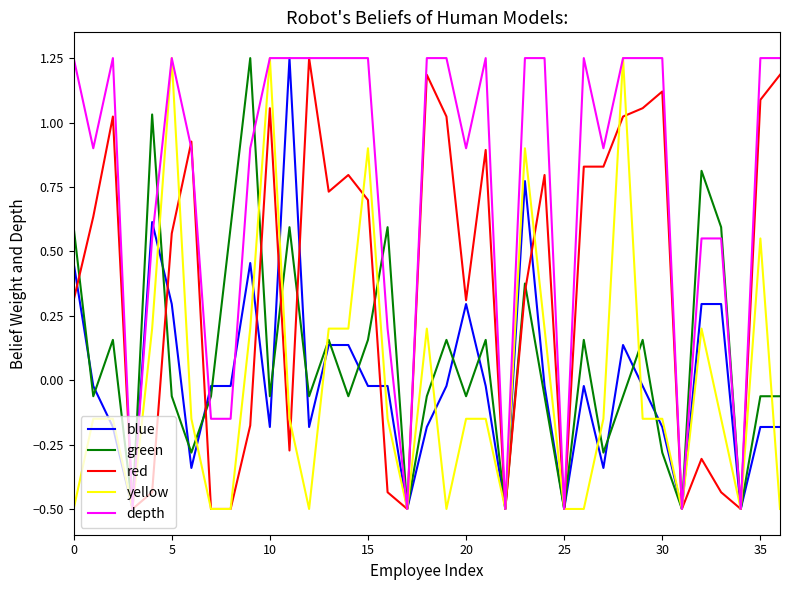

How many values in the yellow series exceed 0?

13